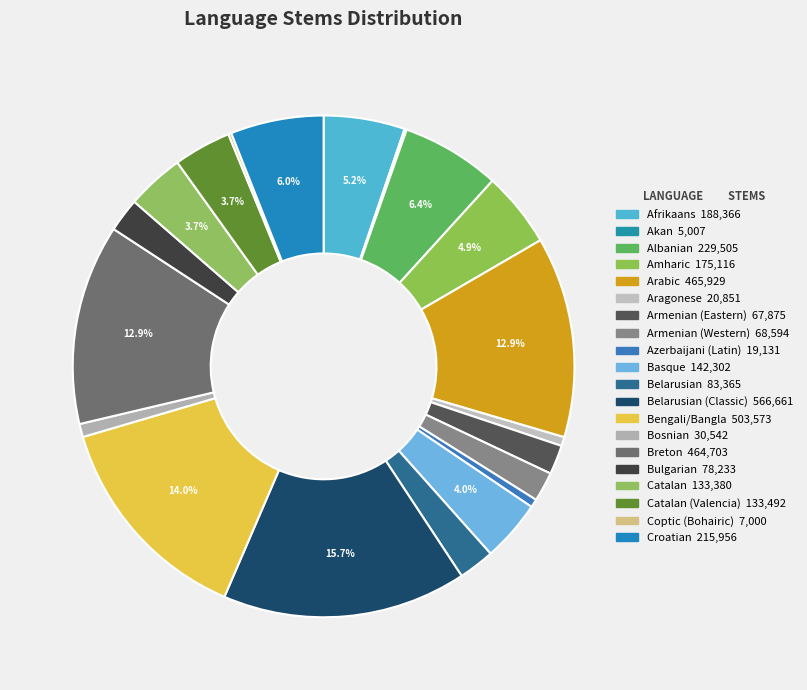

How many slices are in this pie chart?

20